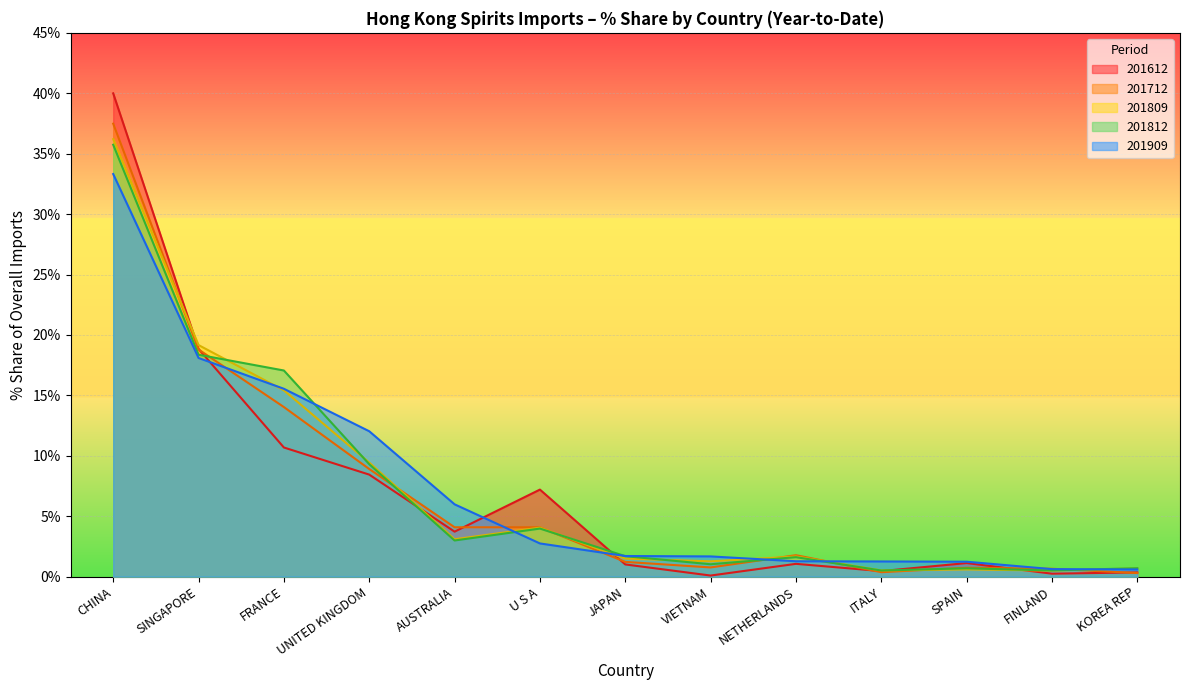

The value of 201612_% Share at FINLAND is 0.4. True or false?

False